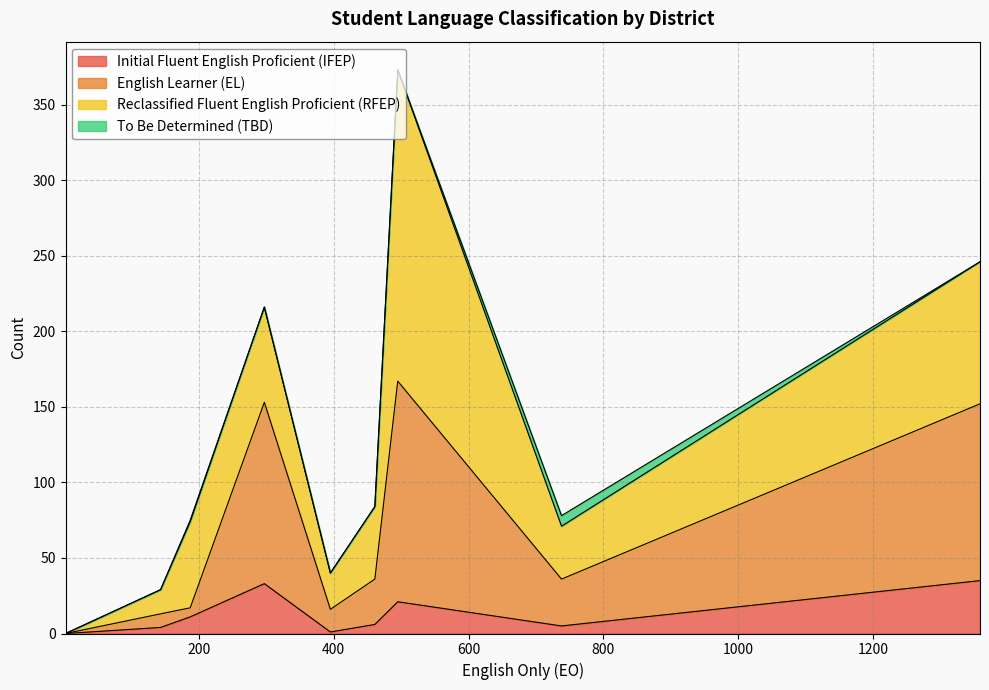

What are all the series names shown in the legend?

Initial Fluent English Proficient (IFEP), English Learner (EL), Reclassified Fluent English Proficient (RFEP), To Be Determined (TBD)